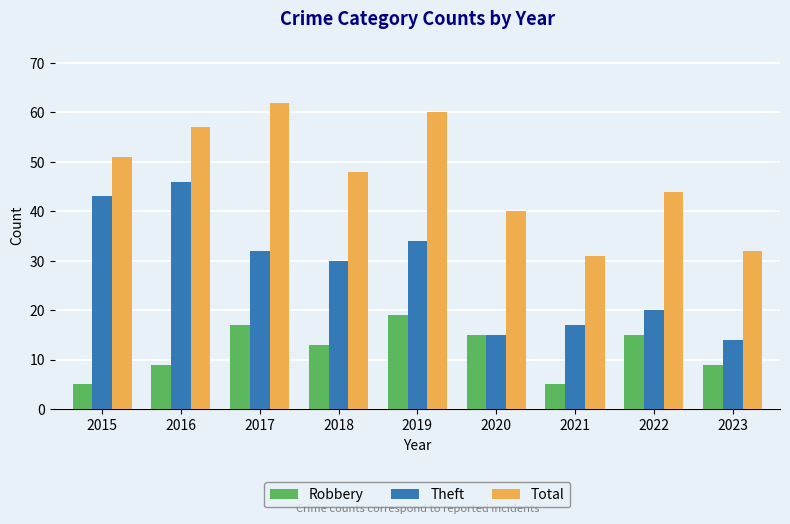

Rank the series by their maximum value, from highest to lowest.

Total, Theft, Robbery